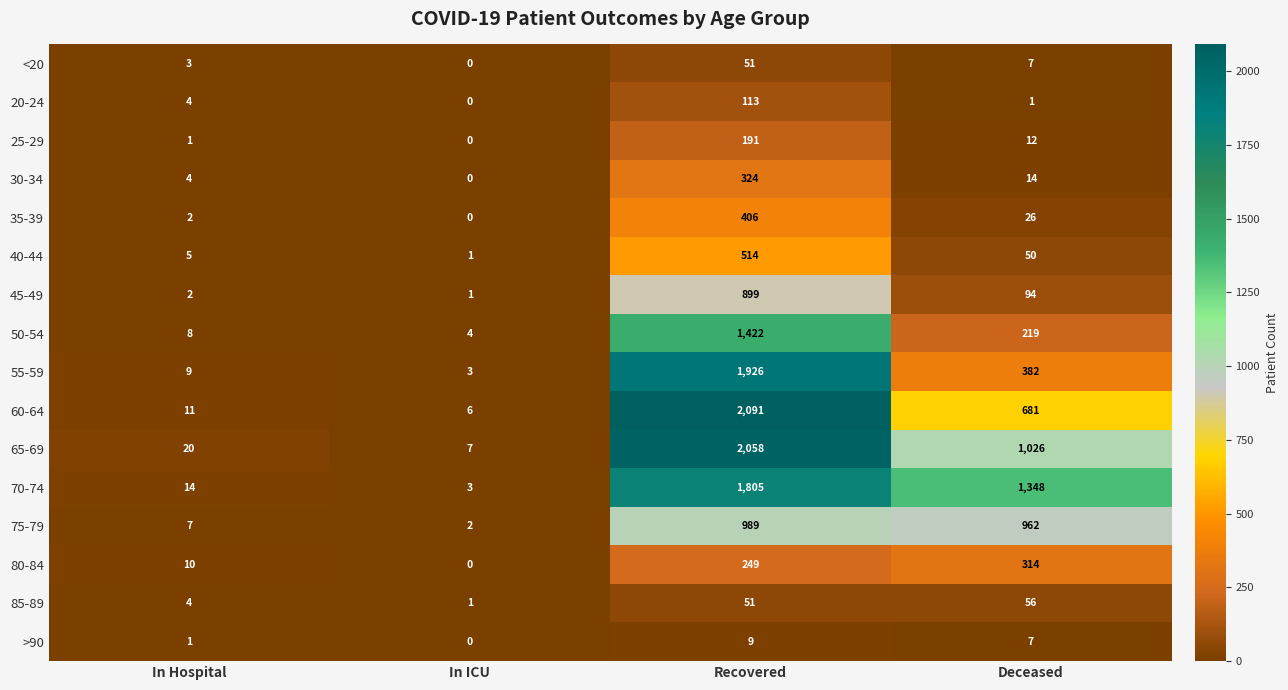

What is the spread (max minus min) of values at In ICU?

7